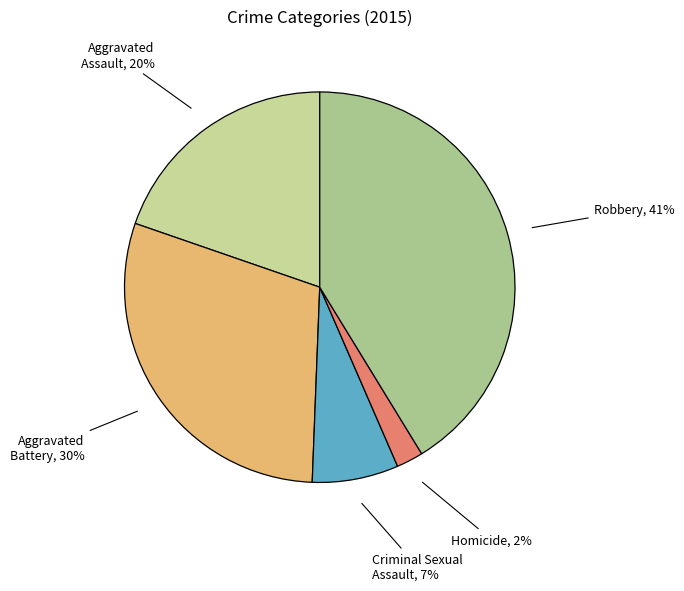

What is the largest slice in the pie chart?

Robbery